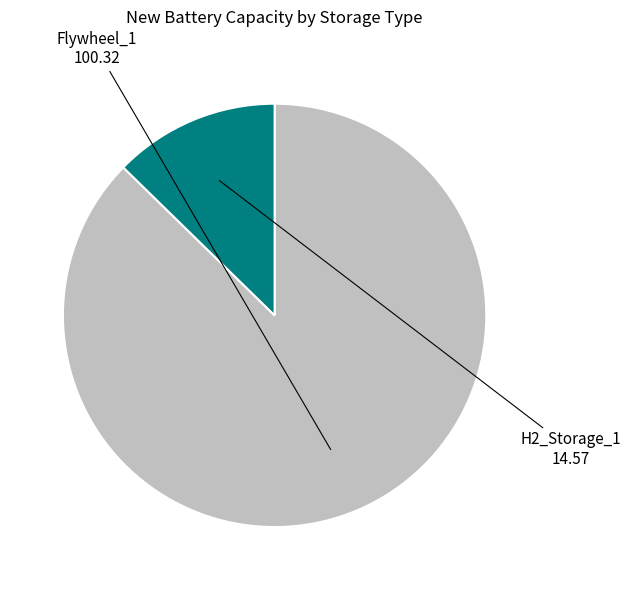

Which slice represents more than half of the pie?

Flywheel_1